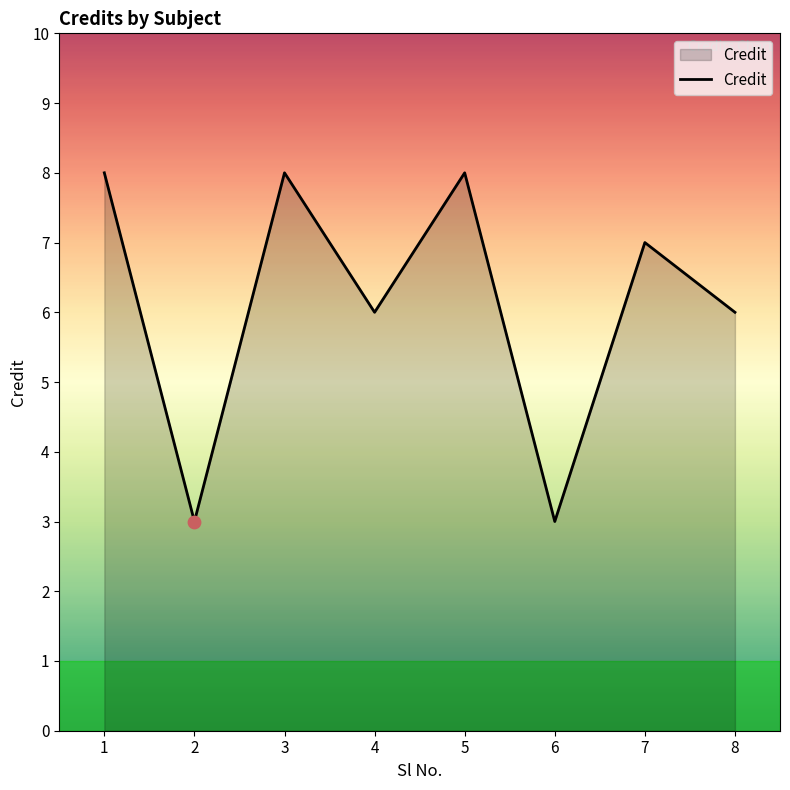

Which has a higher value, 4 or 7?

7